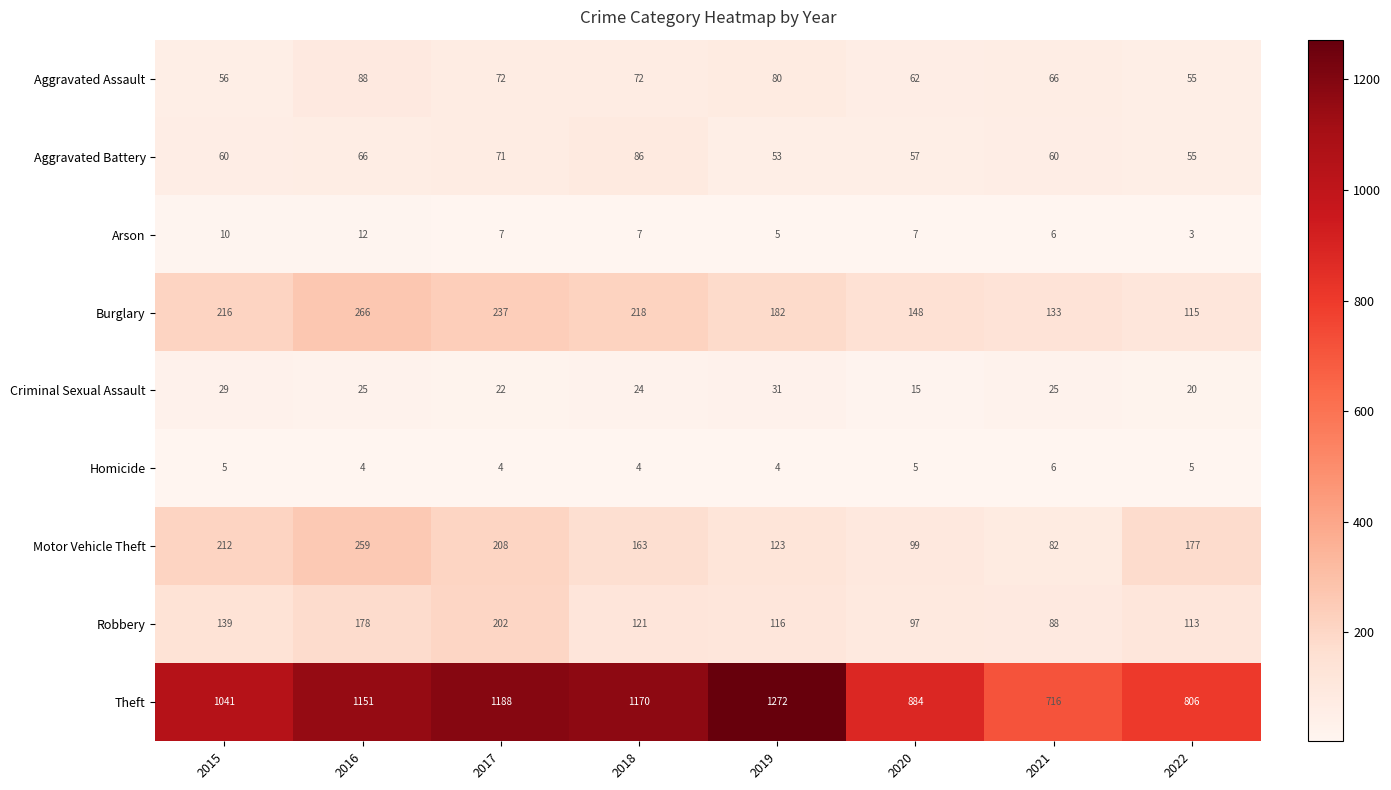

Is the value of Aggravated Assault at 2021 greater than the value of Burglary at 2022?

No